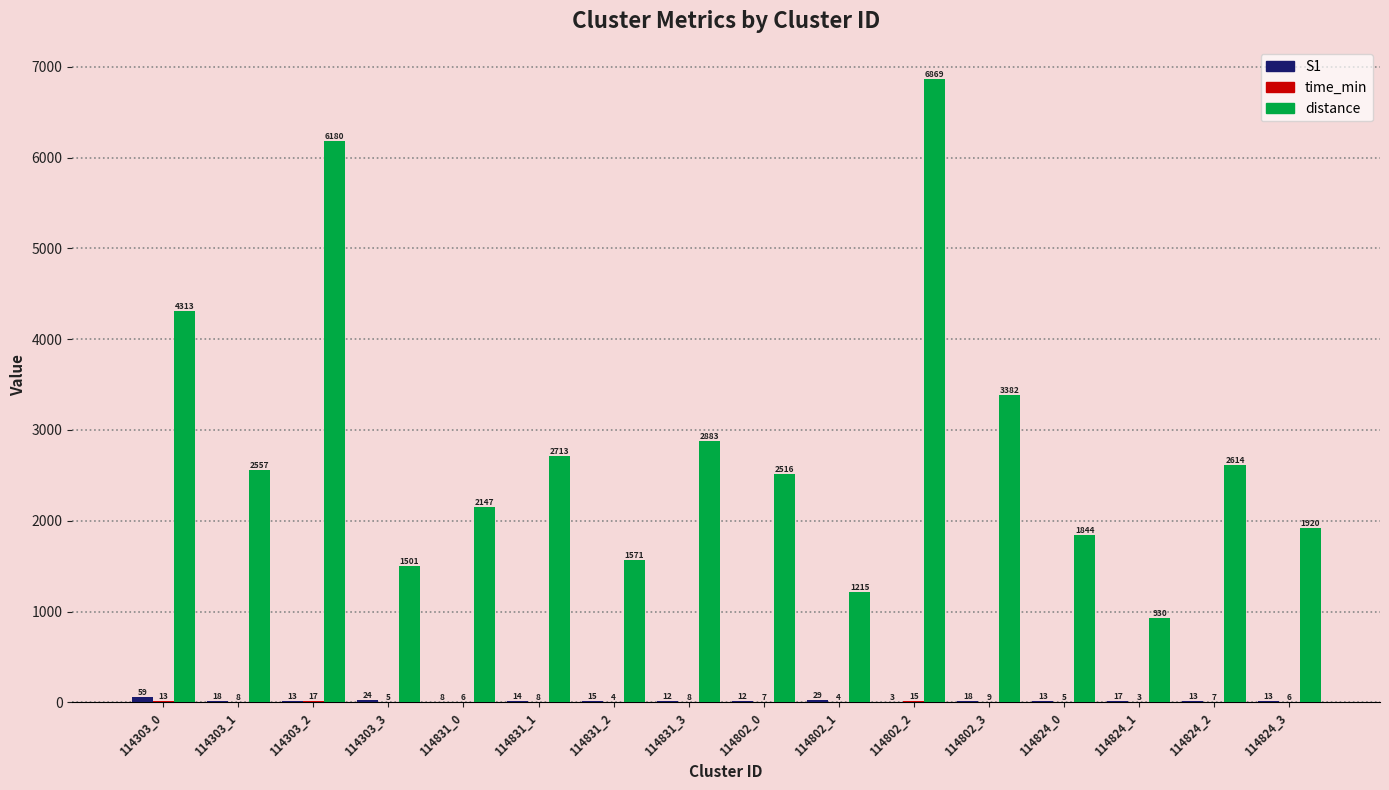

Does the chart contain stacked bars?

No